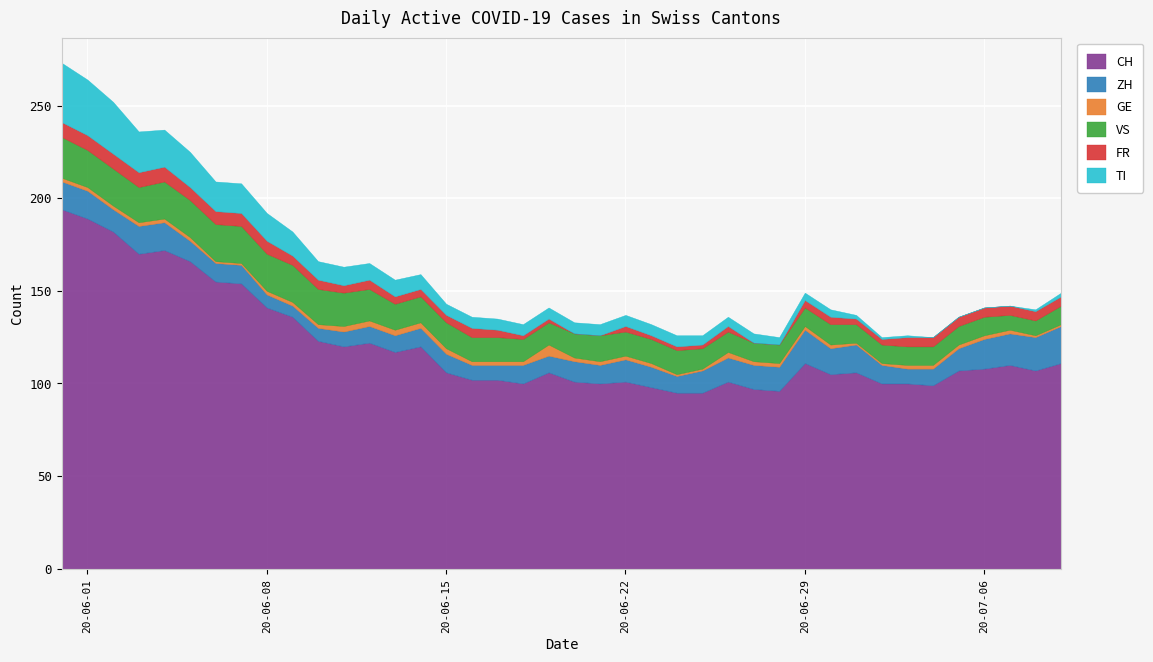

True or false: VS has a value of 13 at 24.

True